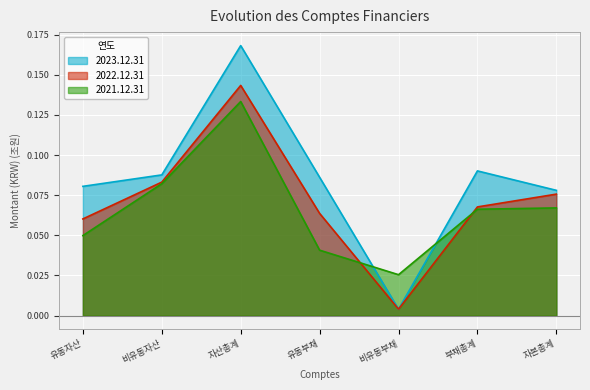

The 2022.12.31 series shows 0.1 at 비유동자산. True or false?

False